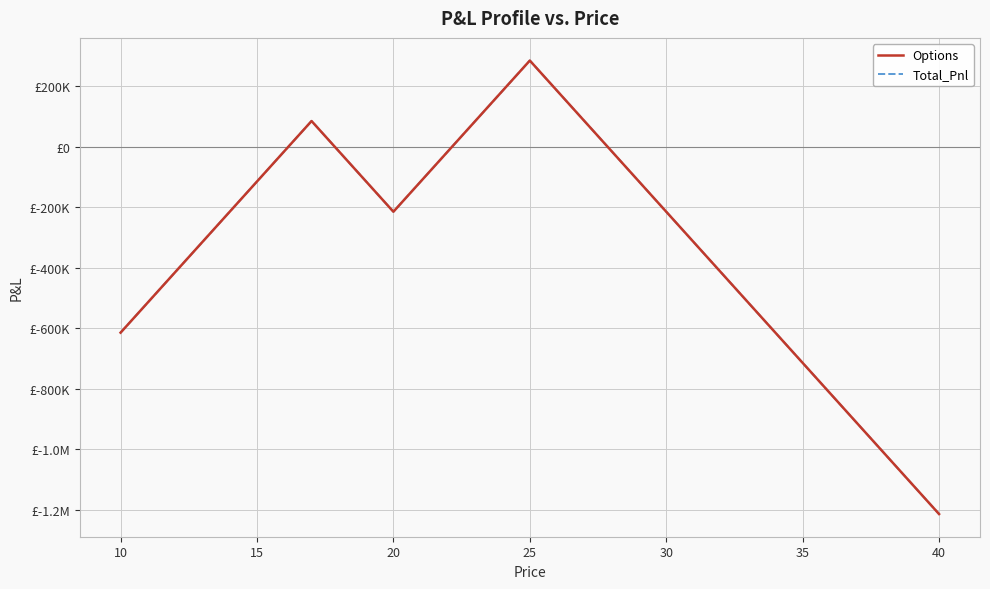

Is this an area chart (filled region under the line)?

No